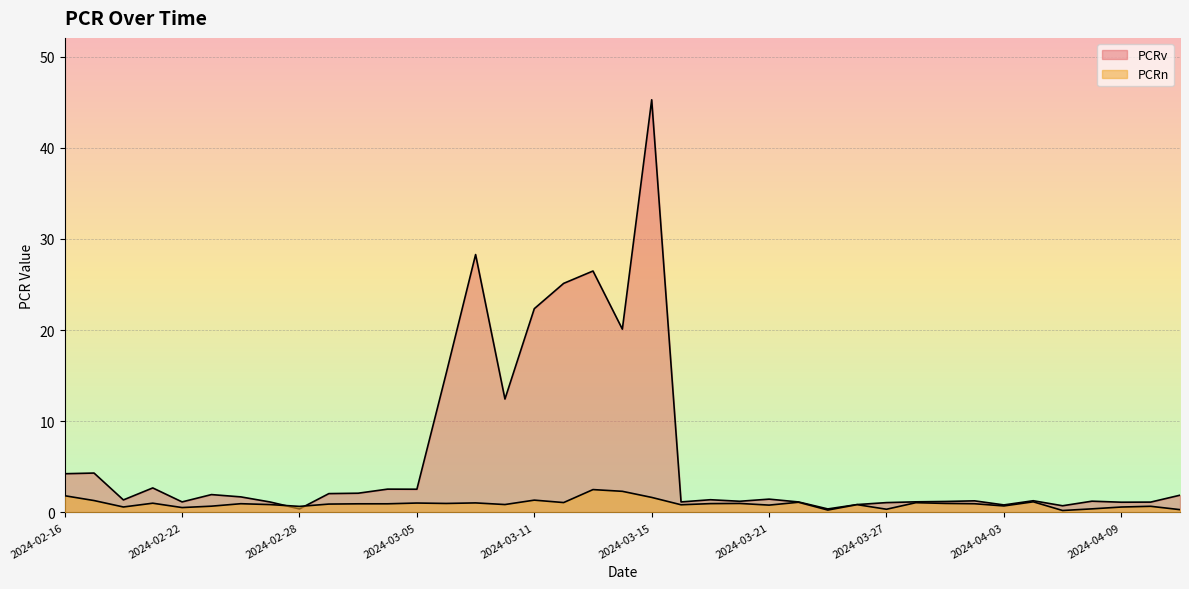

What is the label of the 10th point from the right?

2024-03-28